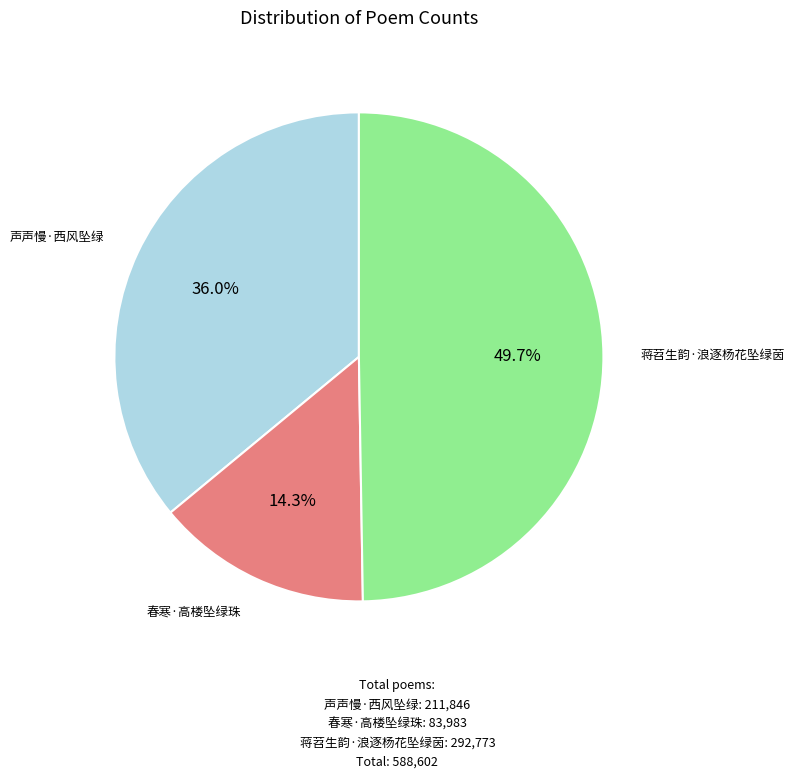

How much of the chart is everything except 声声慢·西风坠绿?

64.0%